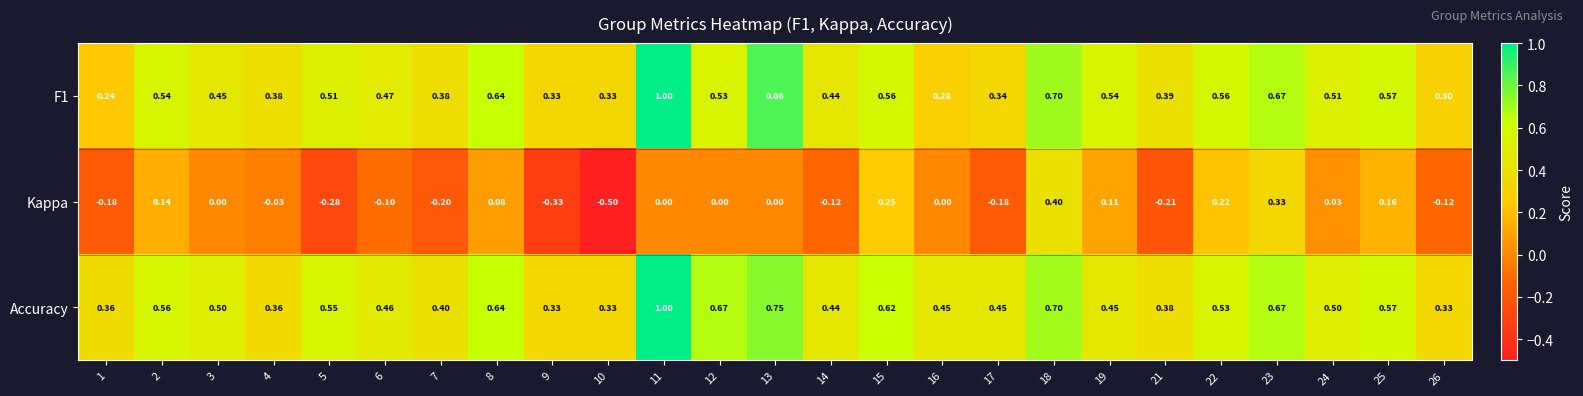

Is the value of Accuracy at 26 greater than the value of F1 at 19?

No